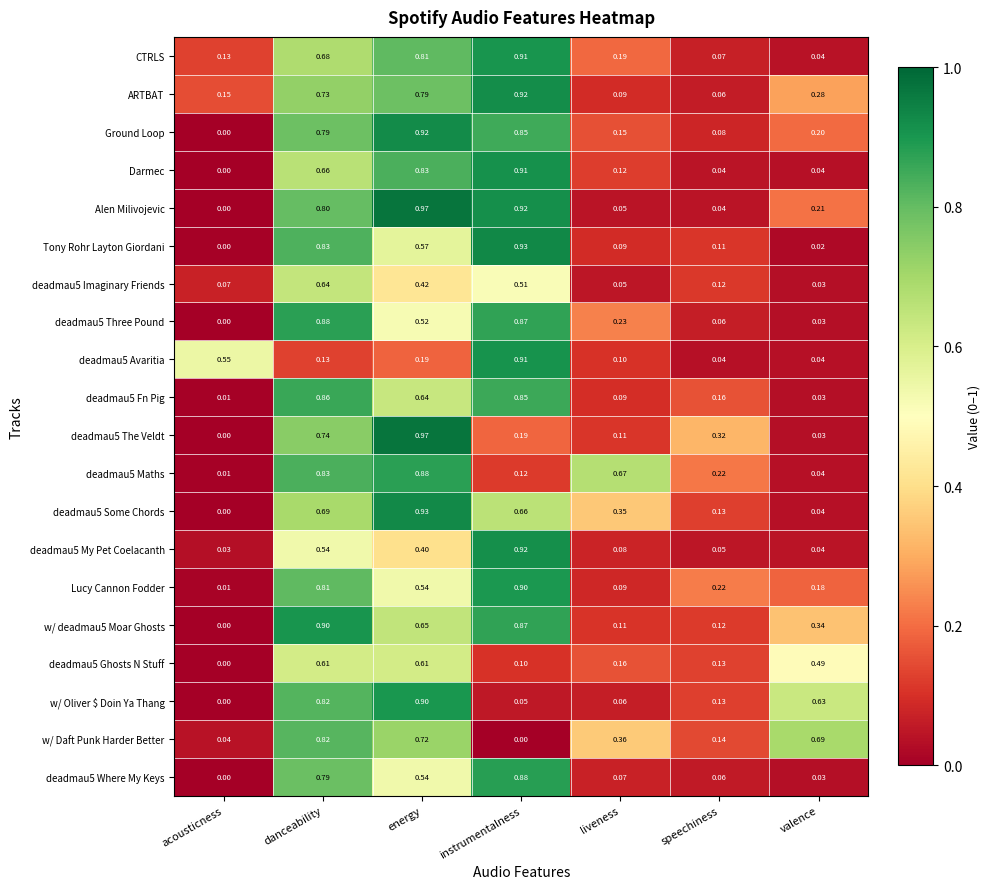

Which category has the lowest value in the w/ deadmau5 Moar Ghosts series?

acousticness